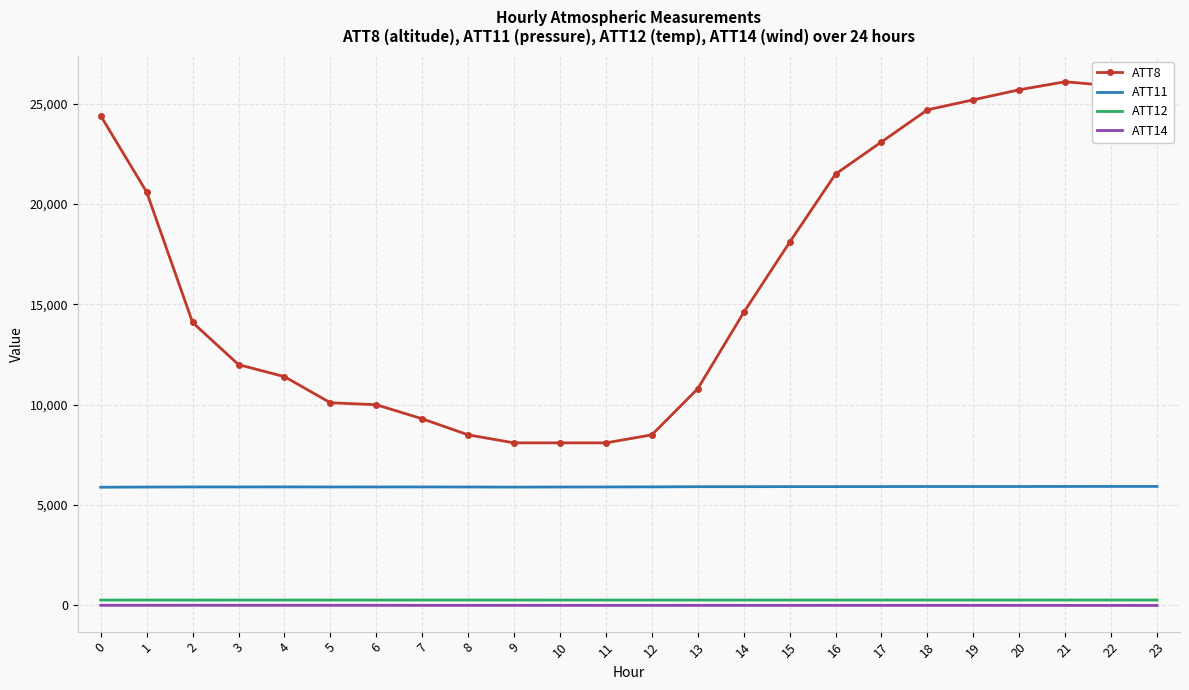

What is the greatest value displayed?

26100.0